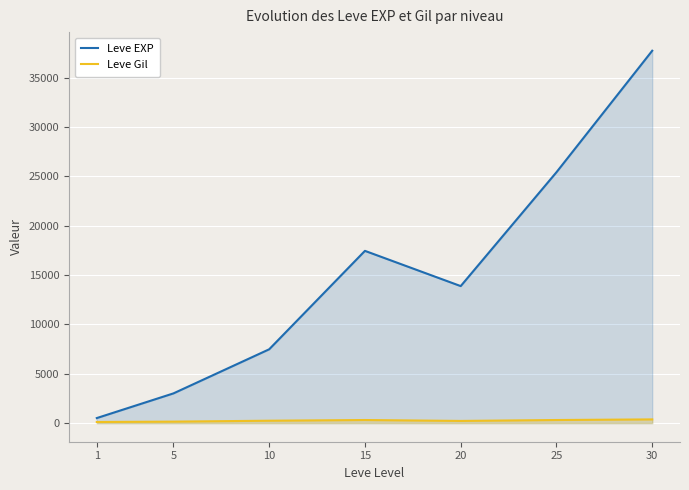

What is the difference between the highest and lowest values at 10?

7232.5